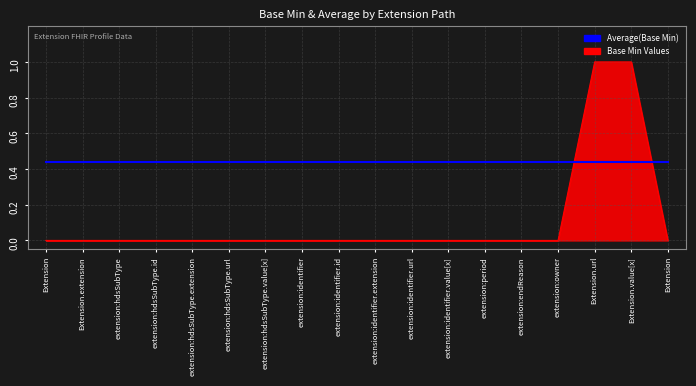

Does the chart display data point markers on the line(s)?

No